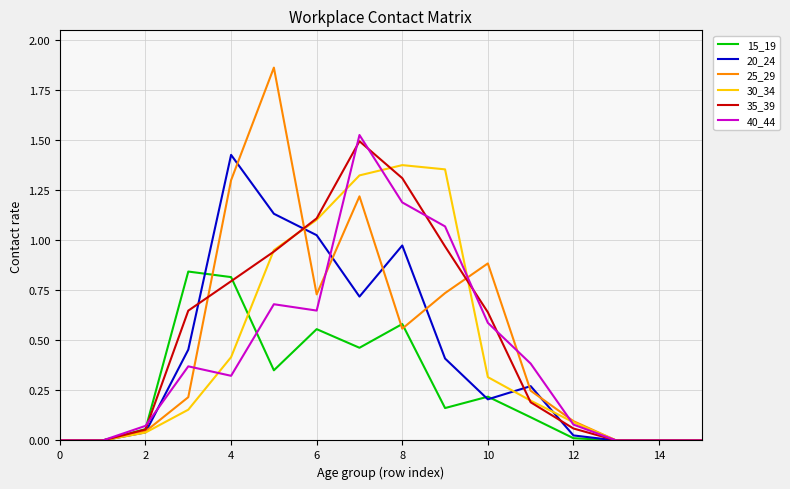

List the series in order of their peak value, lowest first.

15_19, 30_34, 20_24, 35_39, 40_44, 25_29